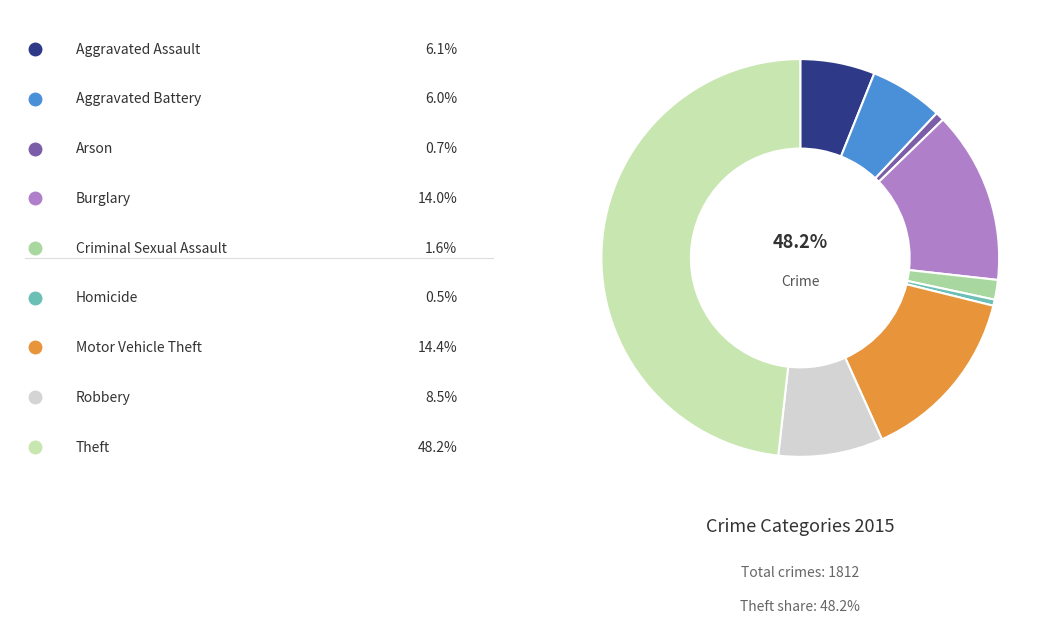

What portion of the pie excludes Theft?

51.8%